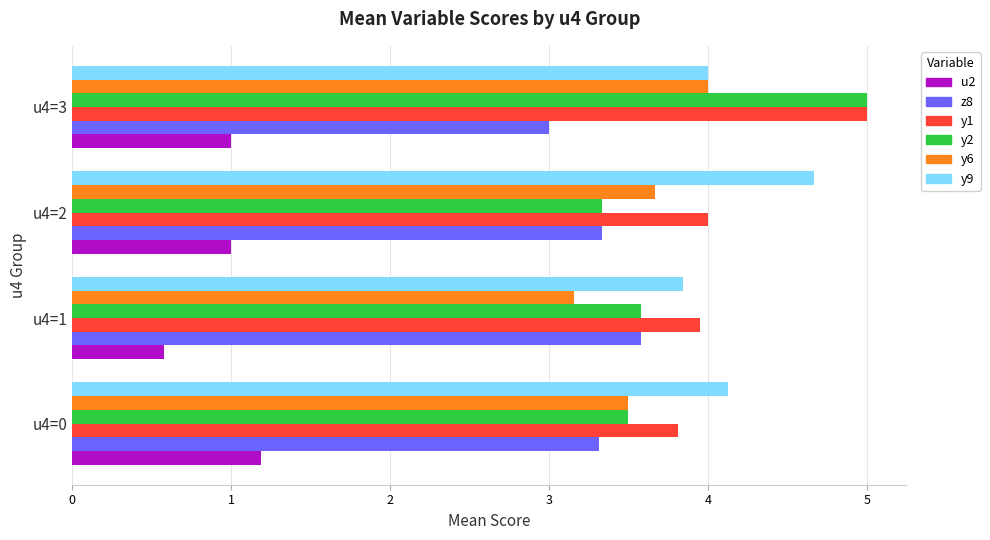

What is the spread (max minus min) of values at u4=2?

3.7